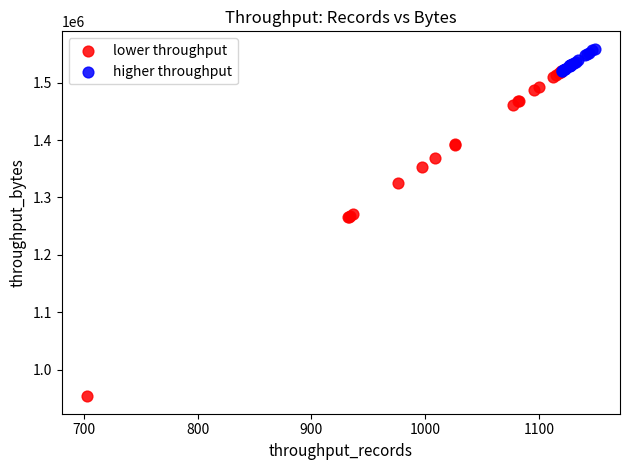

Which series reaches the maximum Y coordinate?

higher throughput